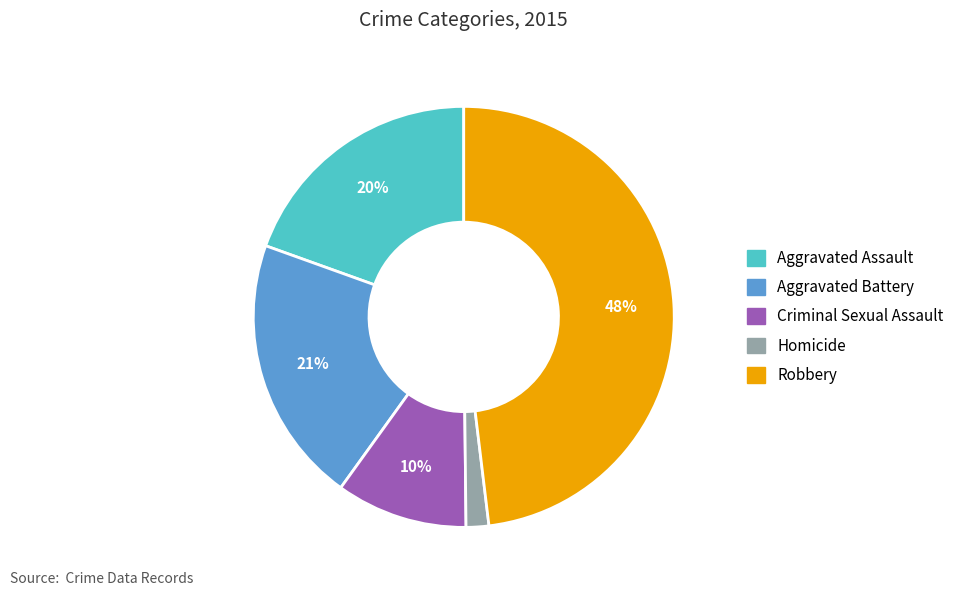

To the nearest percent, what is the difference between the largest and smallest slice percentages?

46%